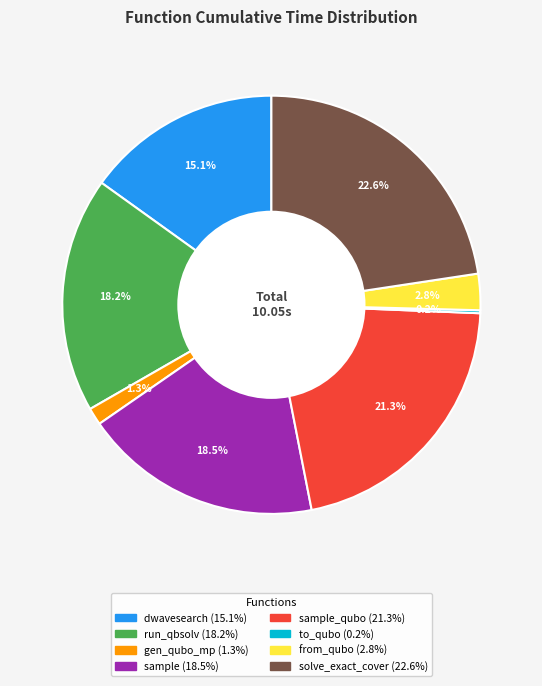

Does any single category account for the majority?

No